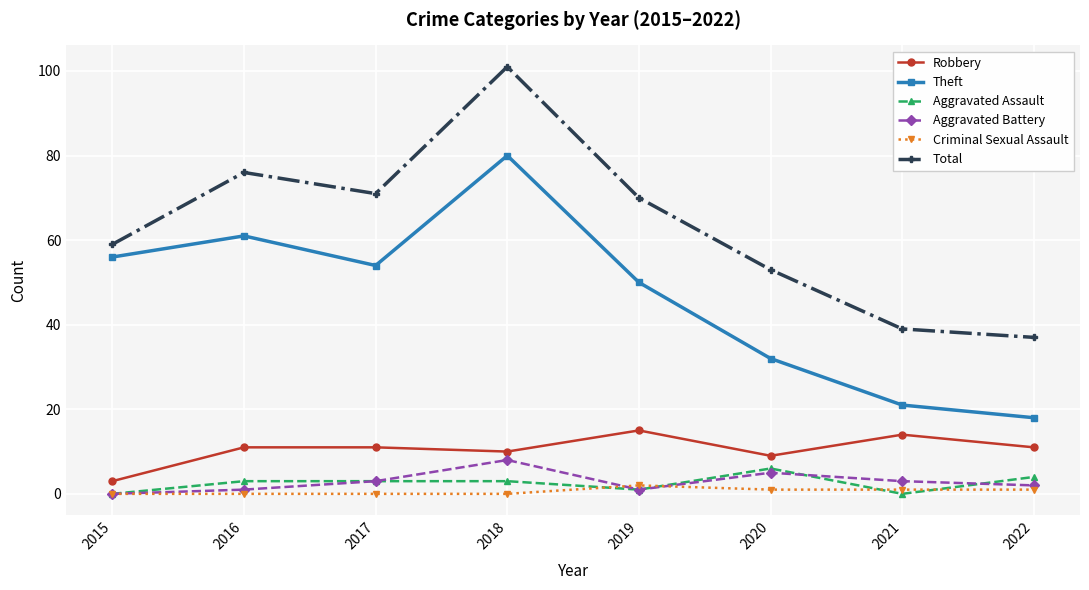

True or false: Criminal Sexual Assault and Aggravated Assault intersect in this chart.

True